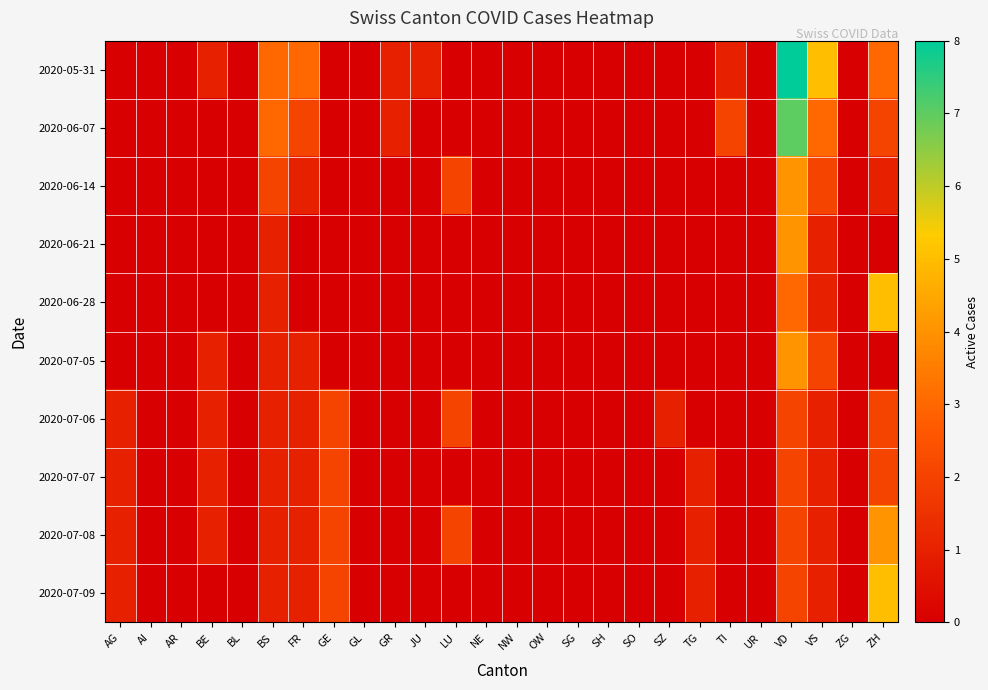

Between GL and OW, which is larger?

GL